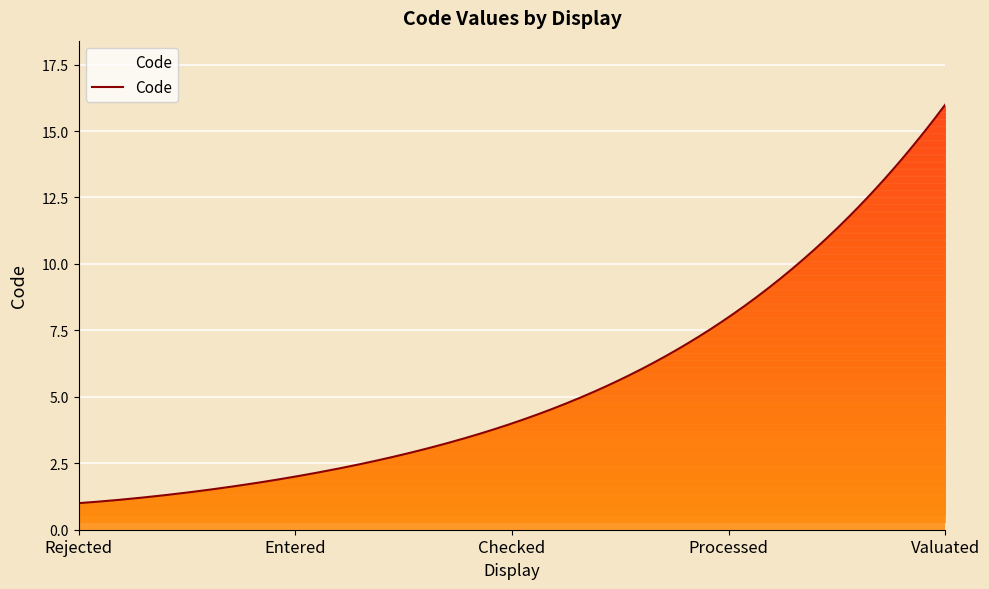

What is the difference between the maximum and minimum values?

15.0